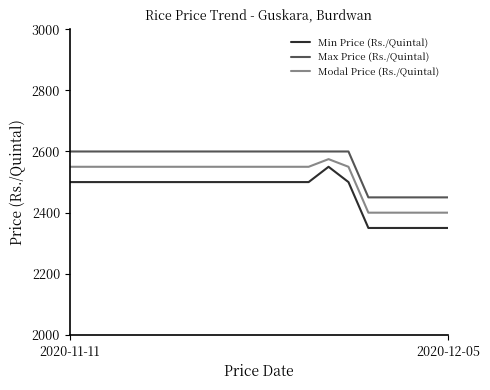

List the series in order of their overall mean, highest first.

Max Price (Rs./Quintal), Modal Price (Rs./Quintal), Min Price (Rs./Quintal)